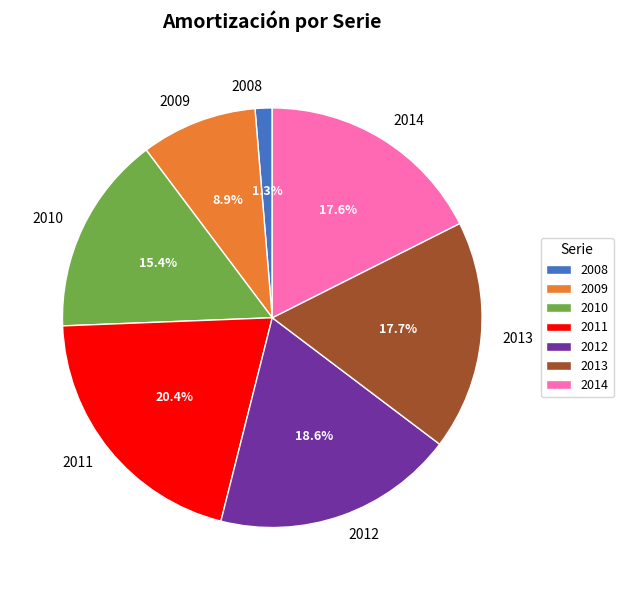

What is the largest slice in the pie chart?

2011